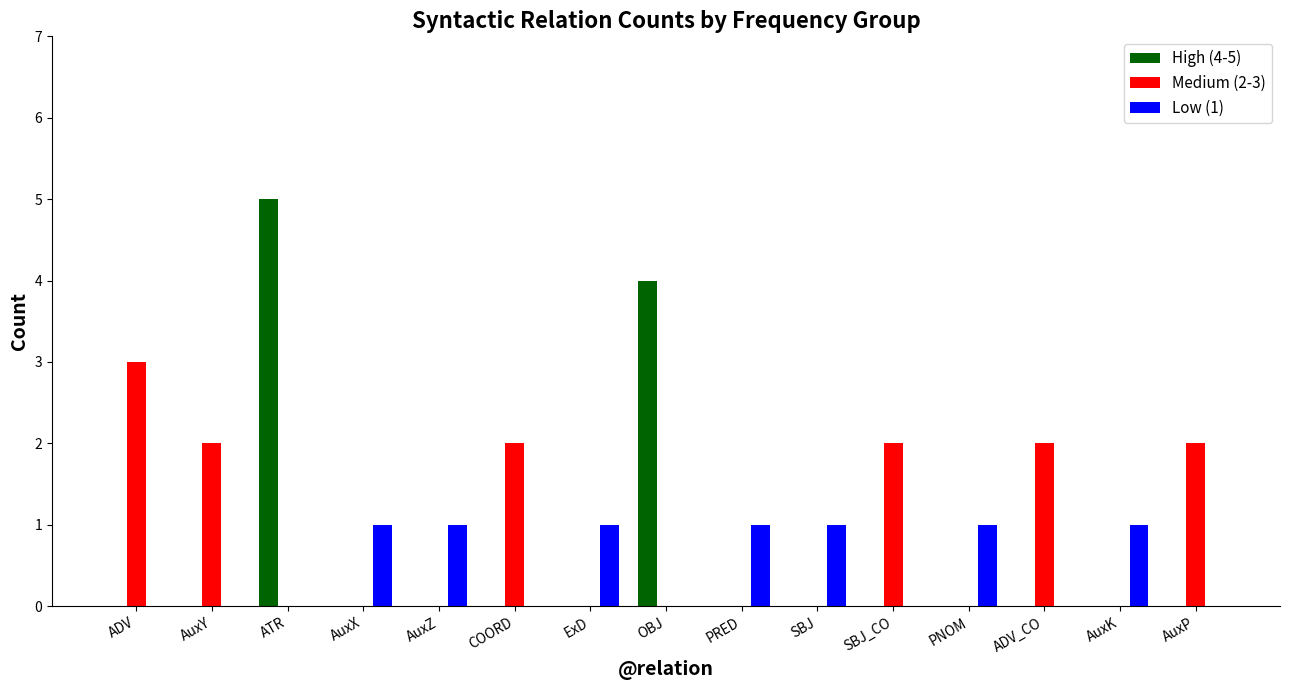

Reading left to right, list all the values displayed in this chart.

High (4-5): ADV=0	AuxY=0	ATR=5	AuxX=0	AuxZ=0	COORD=0	ExD=0	OBJ=4	PRED=0	SBJ=0	SBJ_CO=0	PNOM=0	ADV_CO=0	AuxK=0	AuxP=0
Medium (2-3): ADV=3	AuxY=2	ATR=0	AuxX=0	AuxZ=0	COORD=2	ExD=0	OBJ=0	PRED=0	SBJ=0	SBJ_CO=2	PNOM=0	ADV_CO=2	AuxK=0	AuxP=2
Low (1): ADV=0	AuxY=0	ATR=0	AuxX=1	AuxZ=1	COORD=0	ExD=1	OBJ=0	PRED=1	SBJ=1	SBJ_CO=0	PNOM=1	ADV_CO=0	AuxK=1	AuxP=0